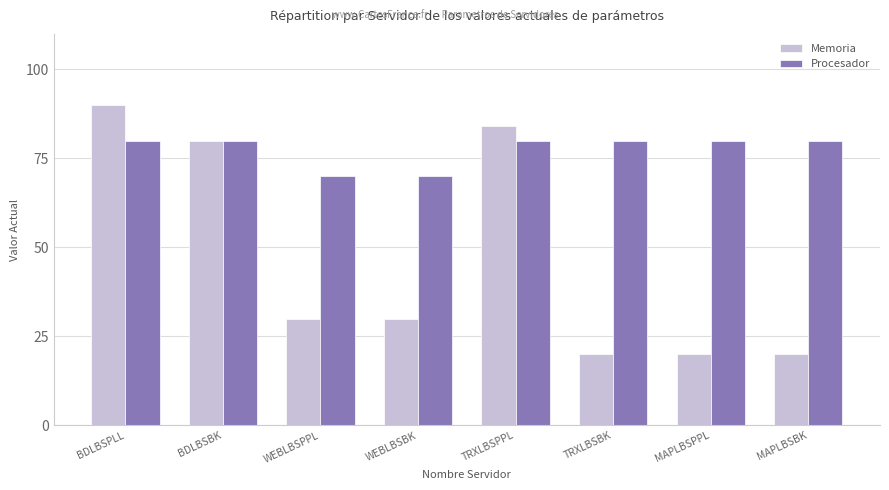

At how many categories does at least one series exceed 52?

8